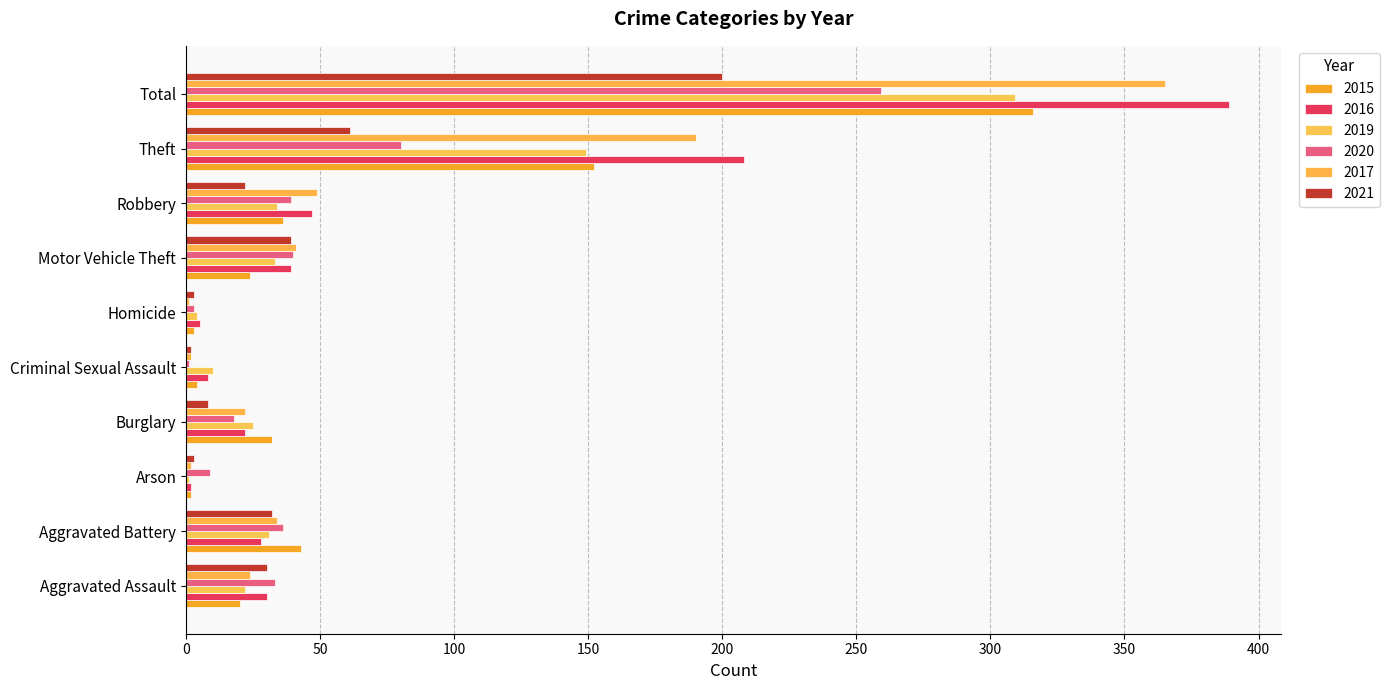

Reading left to right, extract all data points from this chart.

2015: Aggravated Assault=20	Aggravated Battery=43	Arson=2	Burglary=32	Criminal Sexual Assault=4	Homicide=3	Motor Vehicle Theft=24	Robbery=36	Theft=152	Total=316
2016: Aggravated Assault=30	Aggravated Battery=28	Arson=2	Burglary=22	Criminal Sexual Assault=8	Homicide=5	Motor Vehicle Theft=39	Robbery=47	Theft=208	Total=389
2019: Aggravated Assault=22	Aggravated Battery=31	Arson=1	Burglary=25	Criminal Sexual Assault=10	Homicide=4	Motor Vehicle Theft=33	Robbery=34	Theft=149	Total=309
2020: Aggravated Assault=33	Aggravated Battery=36	Arson=9	Burglary=18	Criminal Sexual Assault=1	Homicide=3	Motor Vehicle Theft=40	Robbery=39	Theft=80	Total=259
2017: Aggravated Assault=24	Aggravated Battery=34	Arson=2	Burglary=22	Criminal Sexual Assault=2	Homicide=1	Motor Vehicle Theft=41	Robbery=49	Theft=190	Total=365
2021: Aggravated Assault=30	Aggravated Battery=32	Arson=3	Burglary=8	Criminal Sexual Assault=2	Homicide=3	Motor Vehicle Theft=39	Robbery=22	Theft=61	Total=200